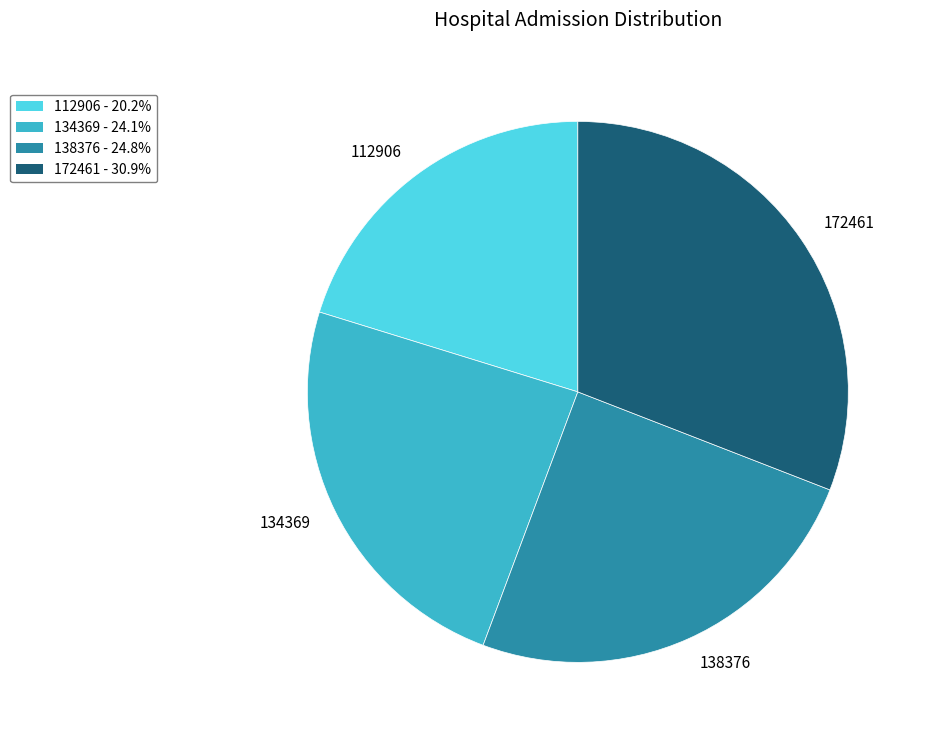

Is it true that 172461 is 37% of the pie?

False